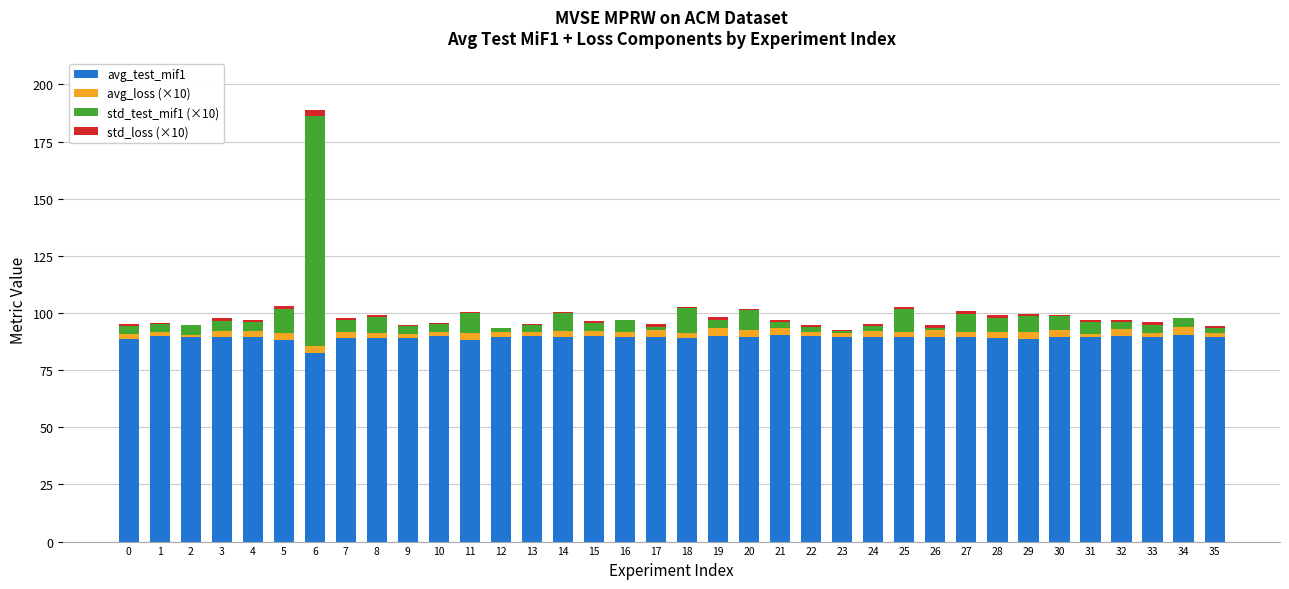

Are the bars grouped side by side (vs. stacked)?

No